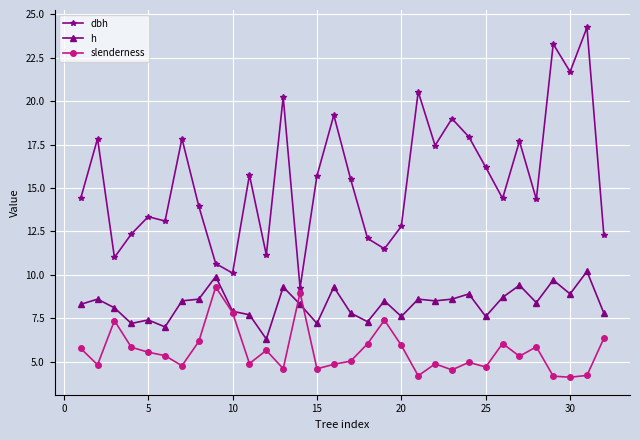

List the series in order of their overall mean, lowest first.

slenderness, h, dbh